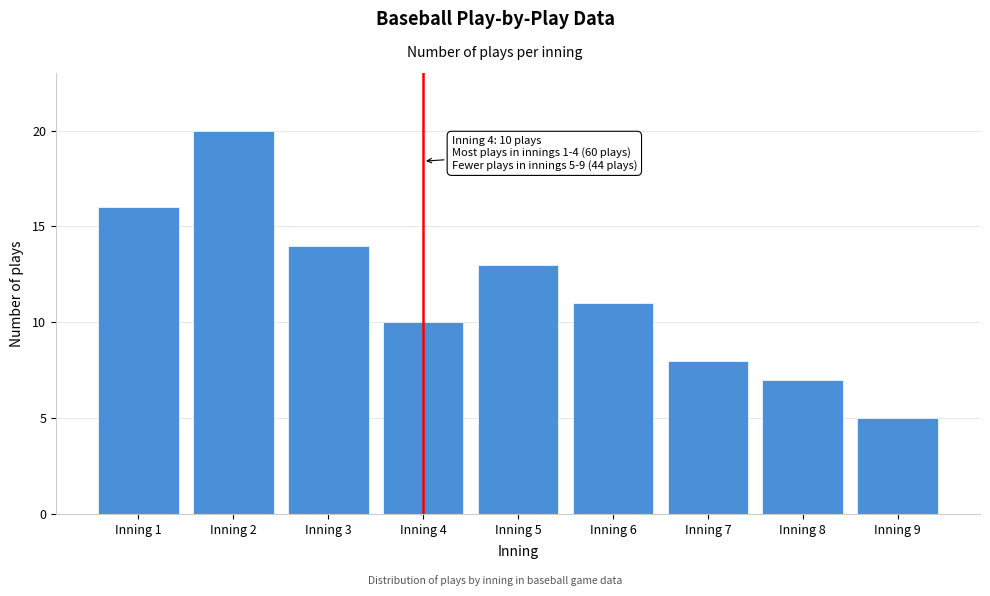

Reading left to right, extract all data points from this chart.

16	20	14	10	13	11	8	7	5